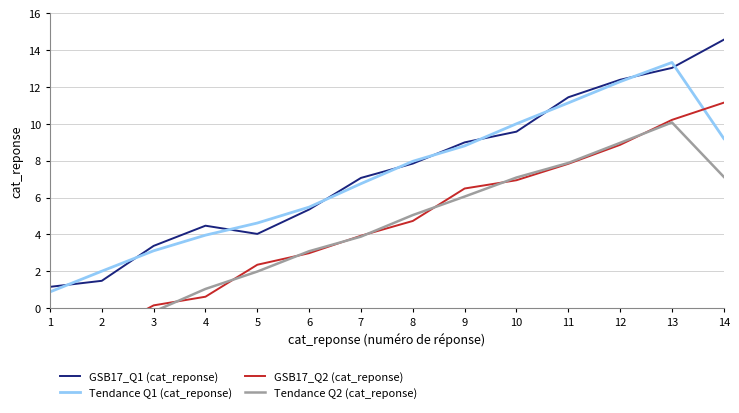

The Tendance Q1 (cat_reponse) series shows 11.1 at 11. True or false?

True